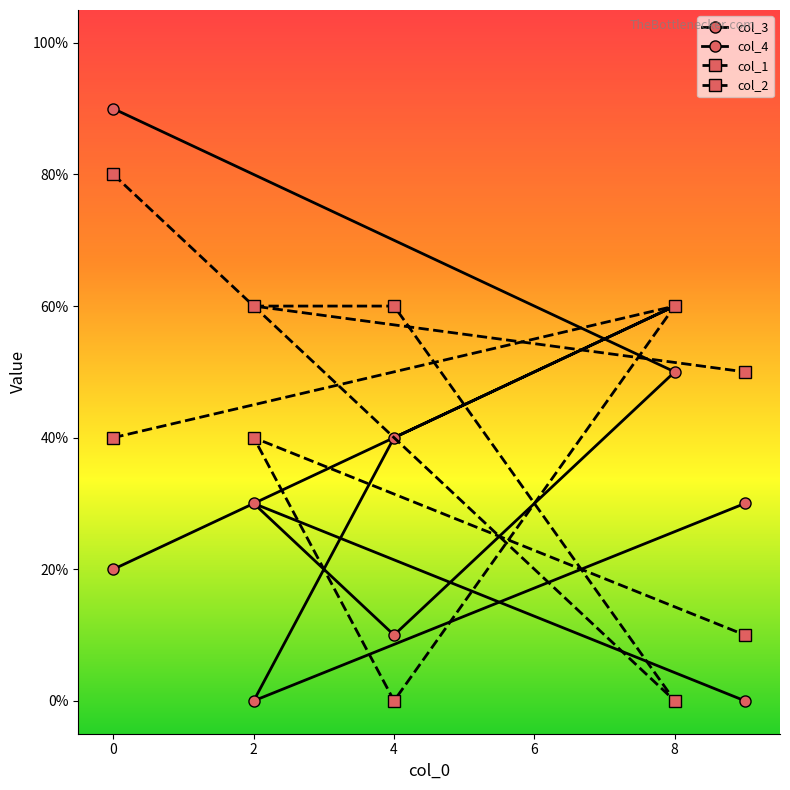

How many times do col_1 and col_2 cross each other?

2